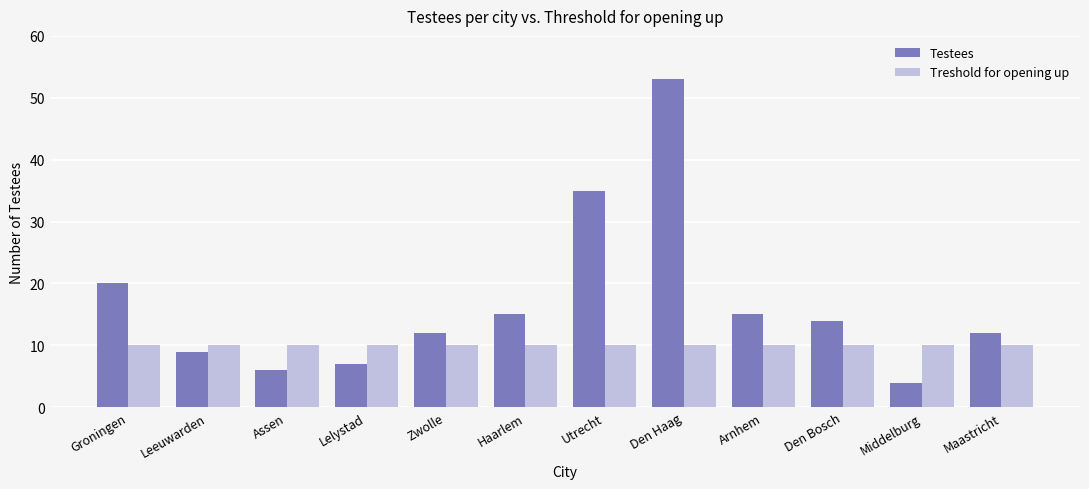

True or false: Treshold for opening up has a value of 5 at Den Bosch.

False